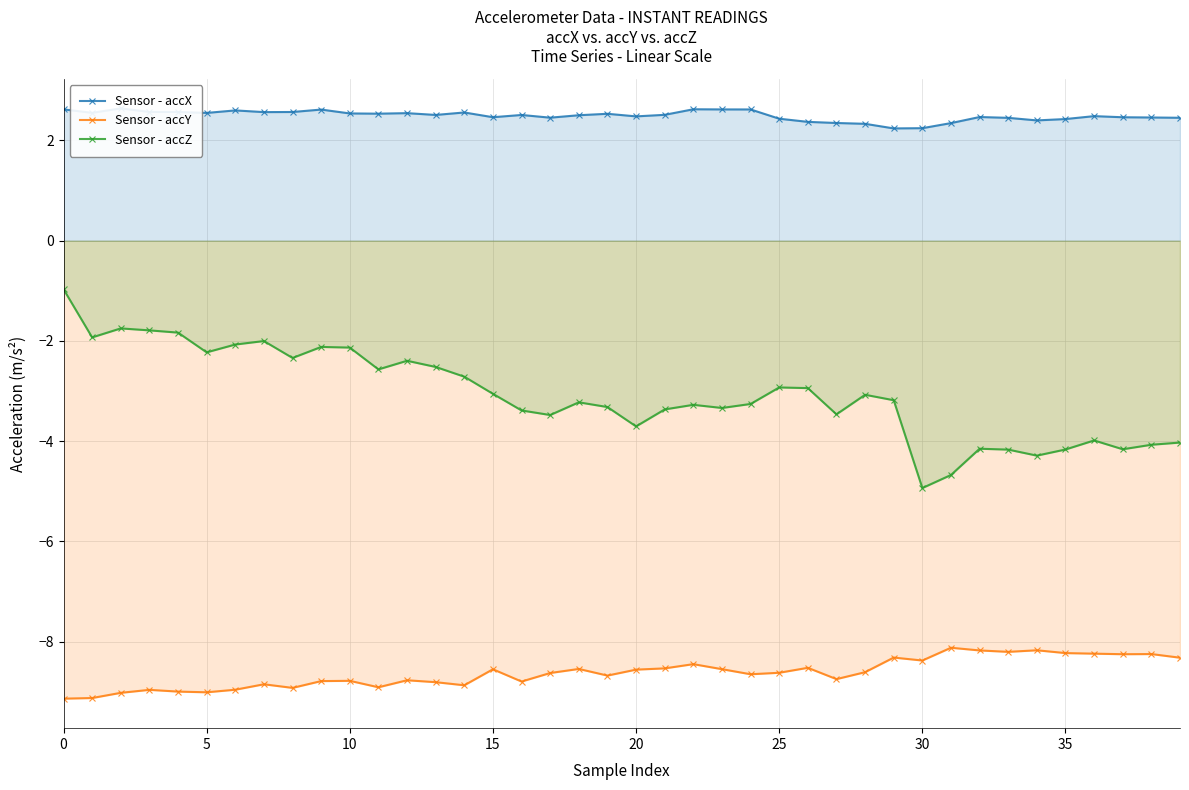

What is the value of the Sensor - accZ point at the 31st from the left?

-2.1